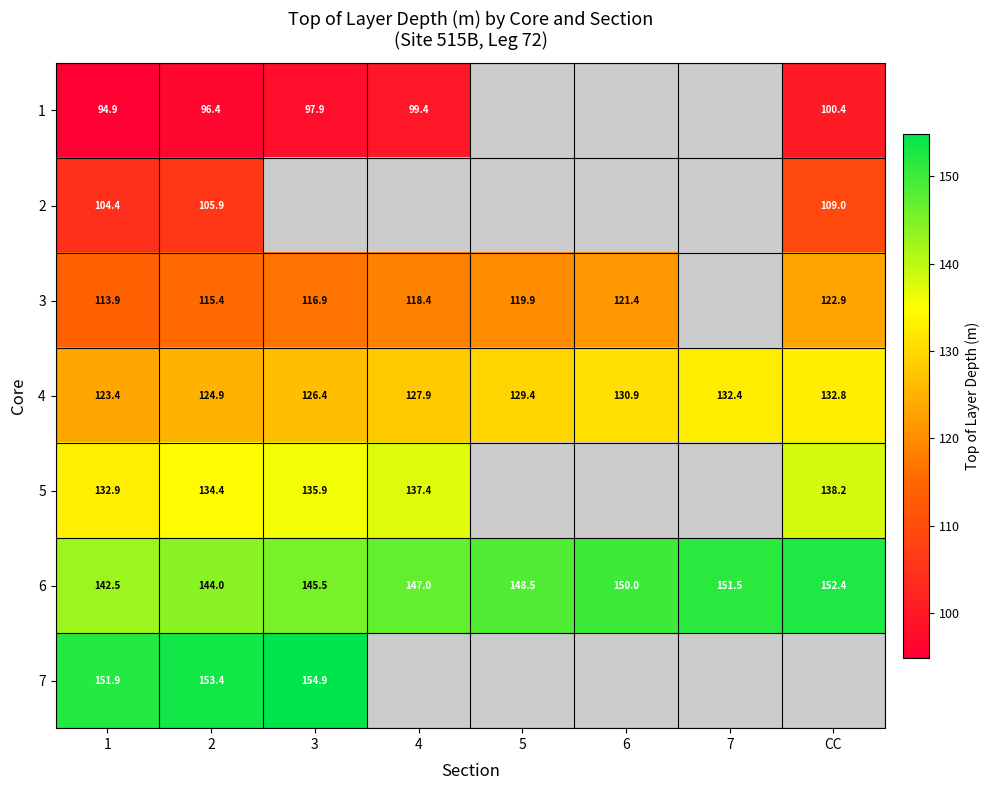

True or false: 1 has a value of 100.4 at CC.

True